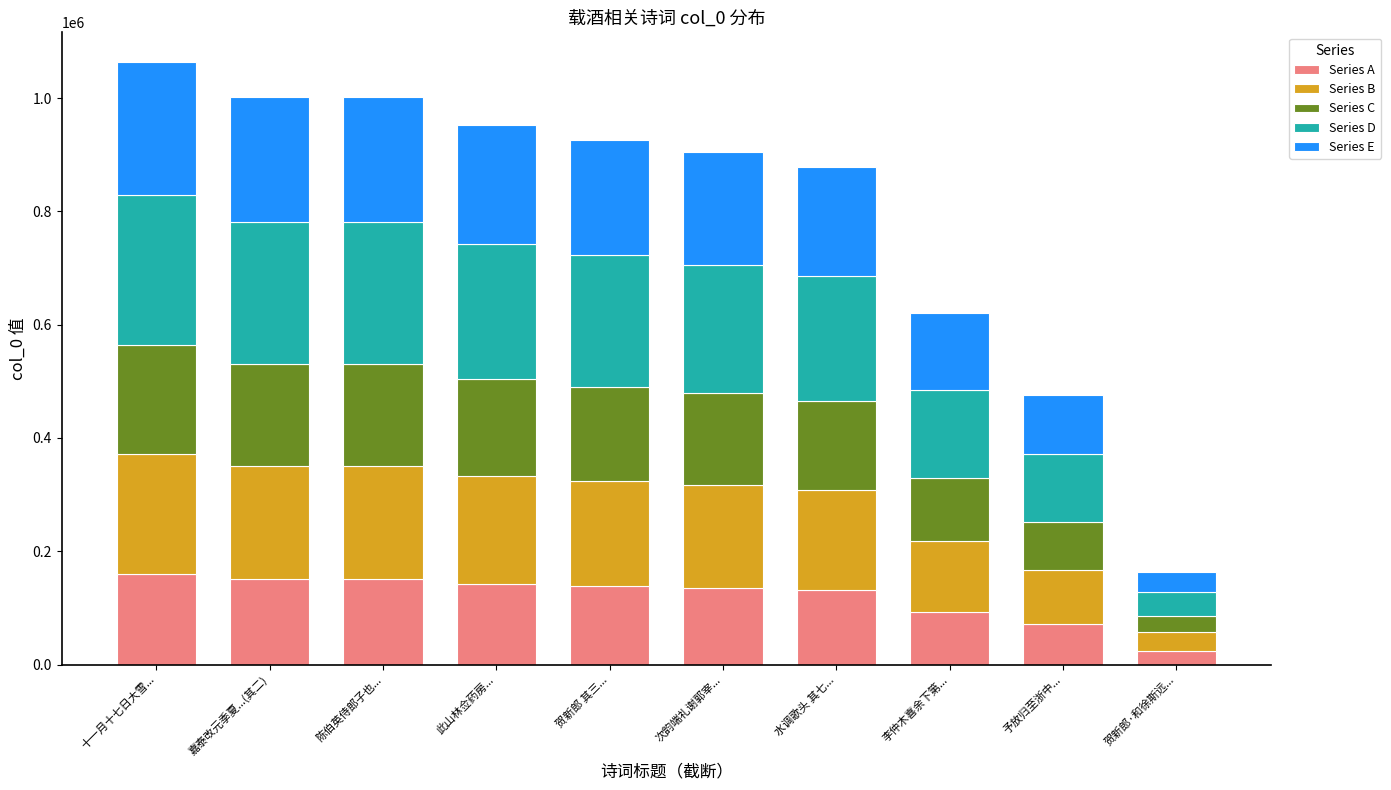

What is the total value across all series at 此山林佥药房...?

952396.0